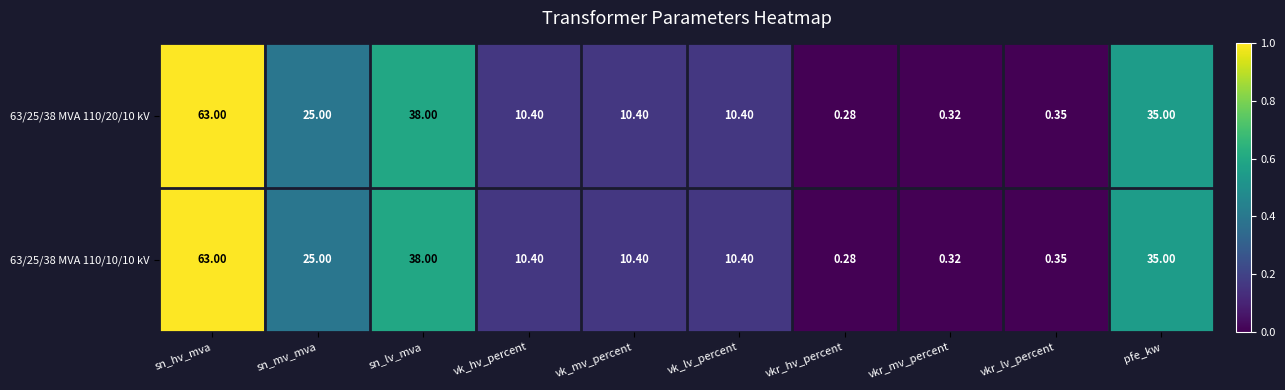

At which category does the chart reach its minimum across all series?

vkr_hv_percent